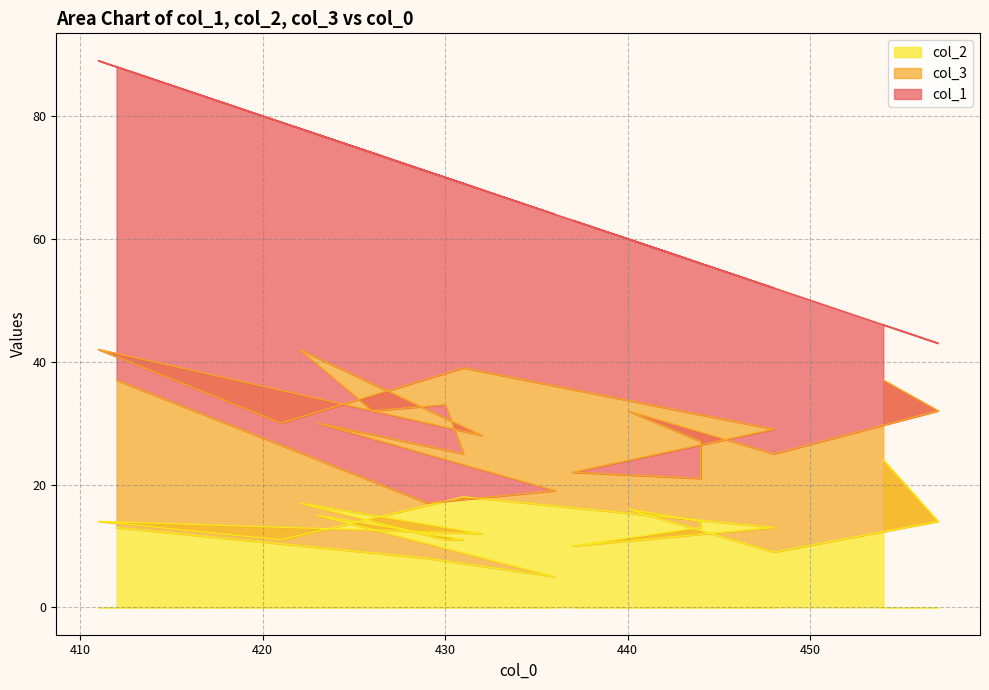

Which has a higher value, 444 or 448?

444